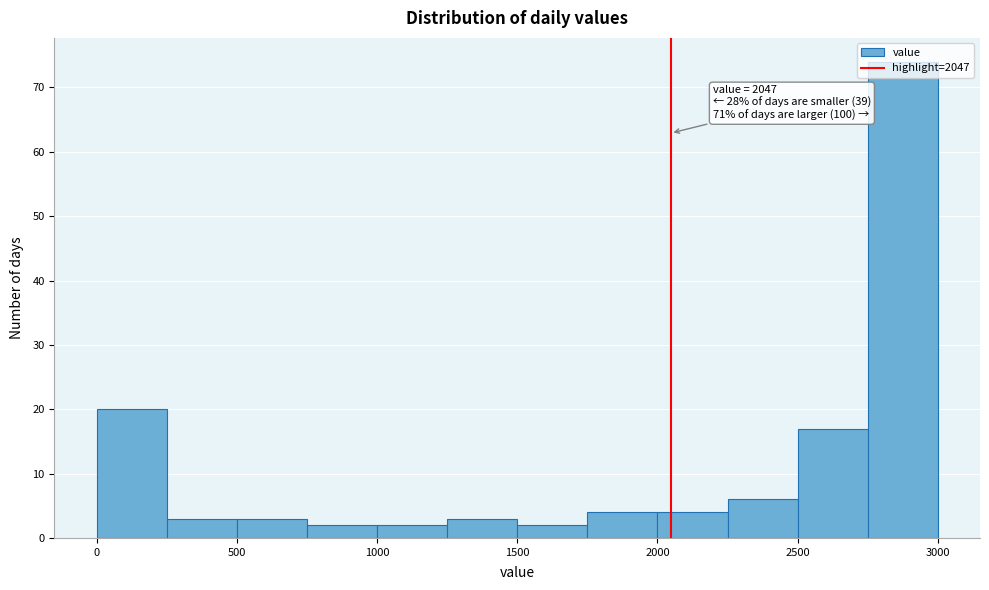

Which range on the x-axis has the tallest bar?

2750 to 3000